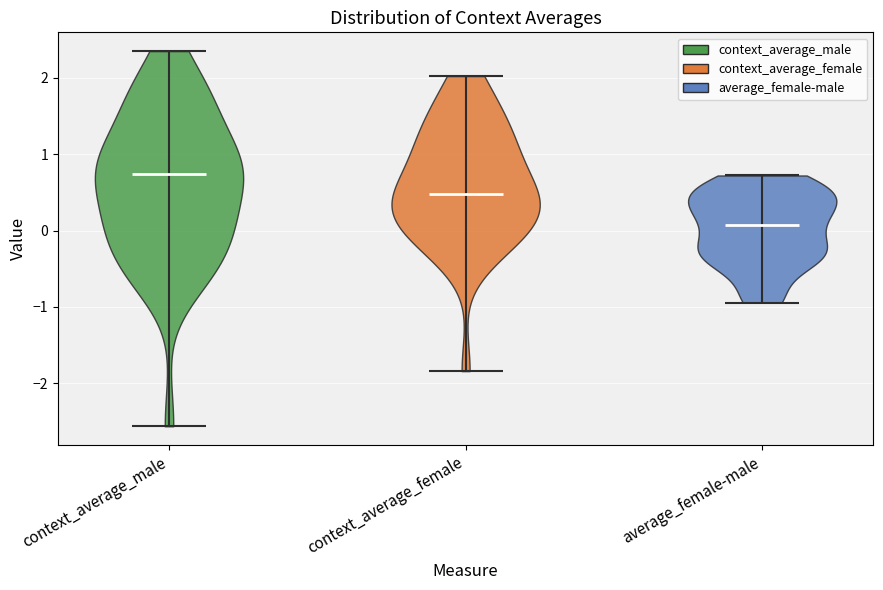

Reading left to right, read every violin against the y-axis: where its median line is, and the lowest and highest points it reaches. The values are not printed on the chart, so give them approximately, as read against the axis.

context_average_male: median line 0.7, lowest point -2.6, highest point 2.4
context_average_female: median line 0.5, lowest point -1.8, highest point 2.0
average_female-male: median line 0.1, lowest point -0.9, highest point 0.7